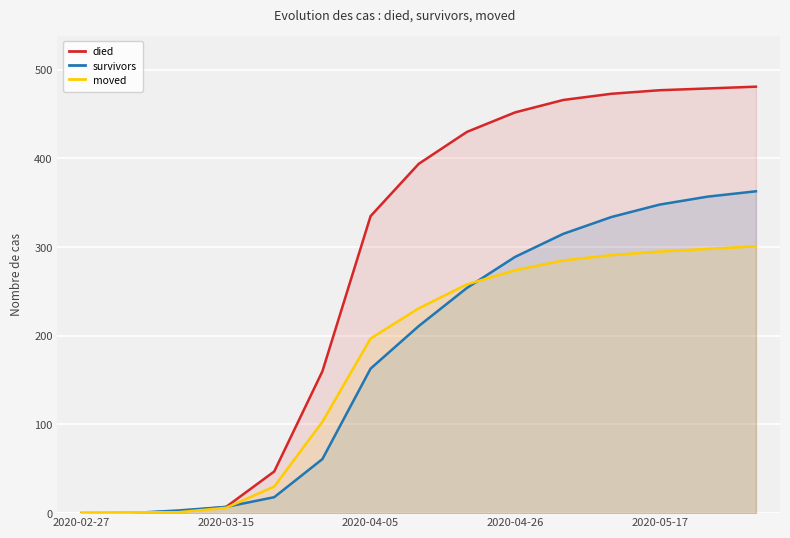

Where does the moved series first go above 231?

8